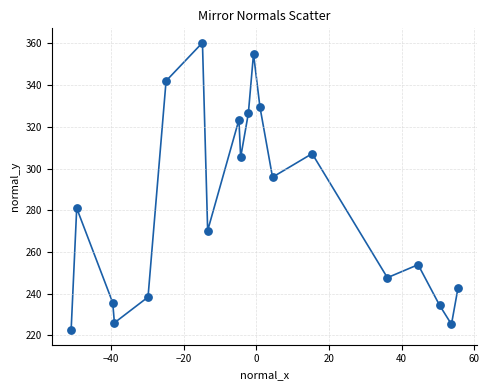

What Y value in the scatter plot is closest to 291?

295.9